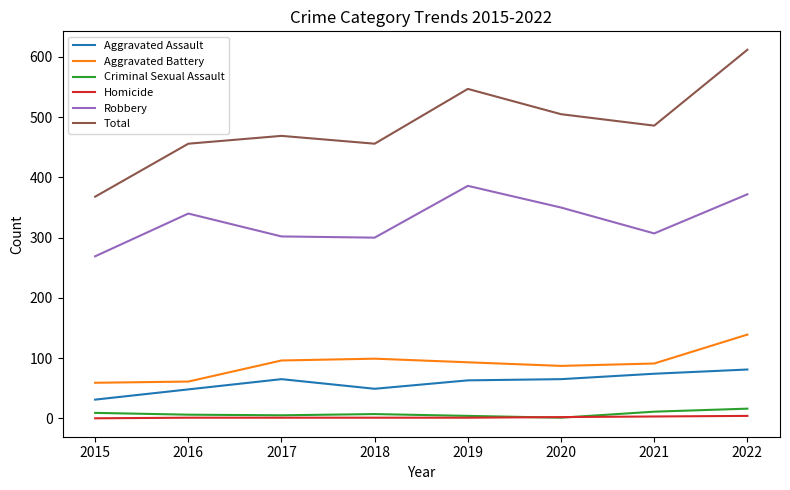

Rank the series by their maximum value, from lowest to highest.

Homicide, Criminal Sexual Assault, Aggravated Assault, Aggravated Battery, Robbery, Total